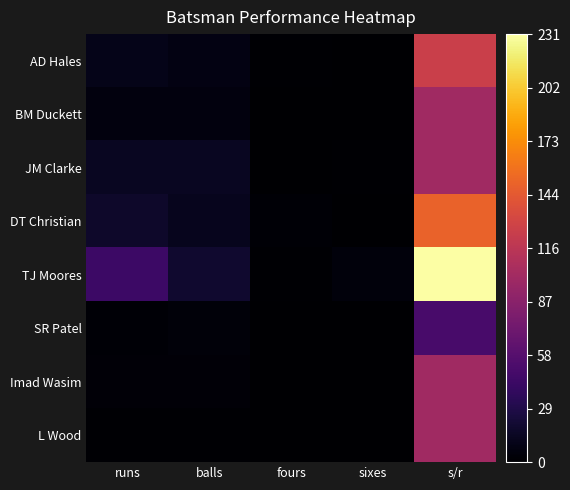

At how many categories does at least one series exceed 217?

1